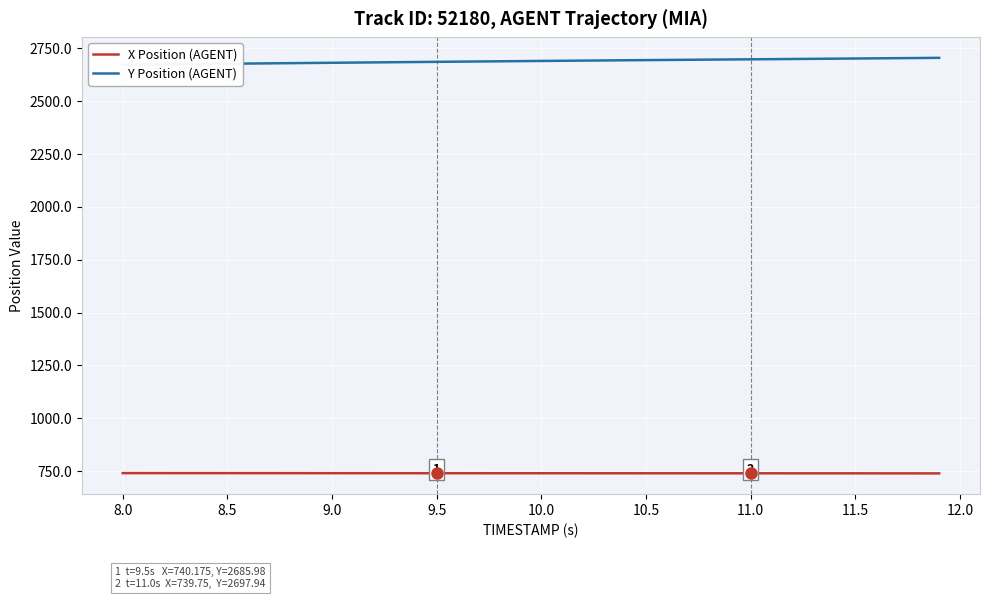

What is the average value of the X Position (AGENT) series?

740.0